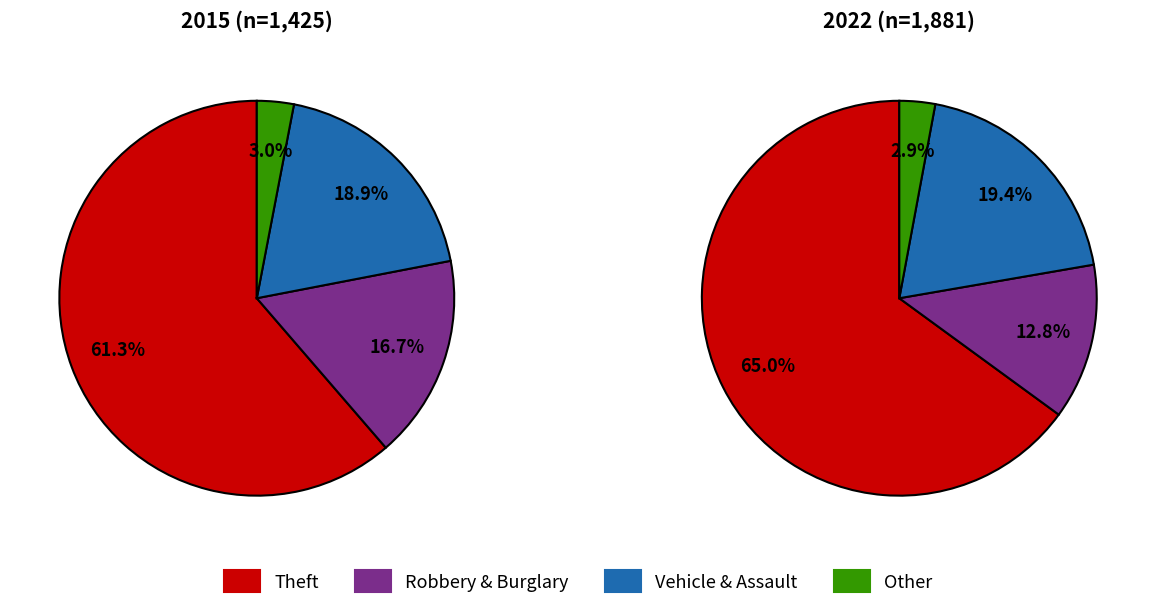

Rank the series by their average value, from highest to lowest.

values_2022, values_2015